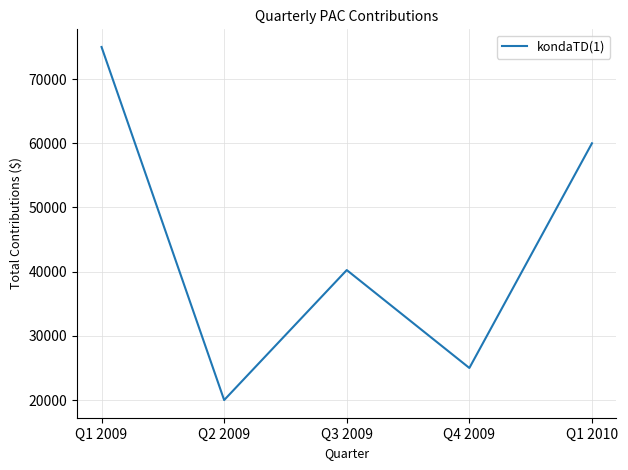

The chart shows a value of 27924 at Q2 2009. True or false?

False